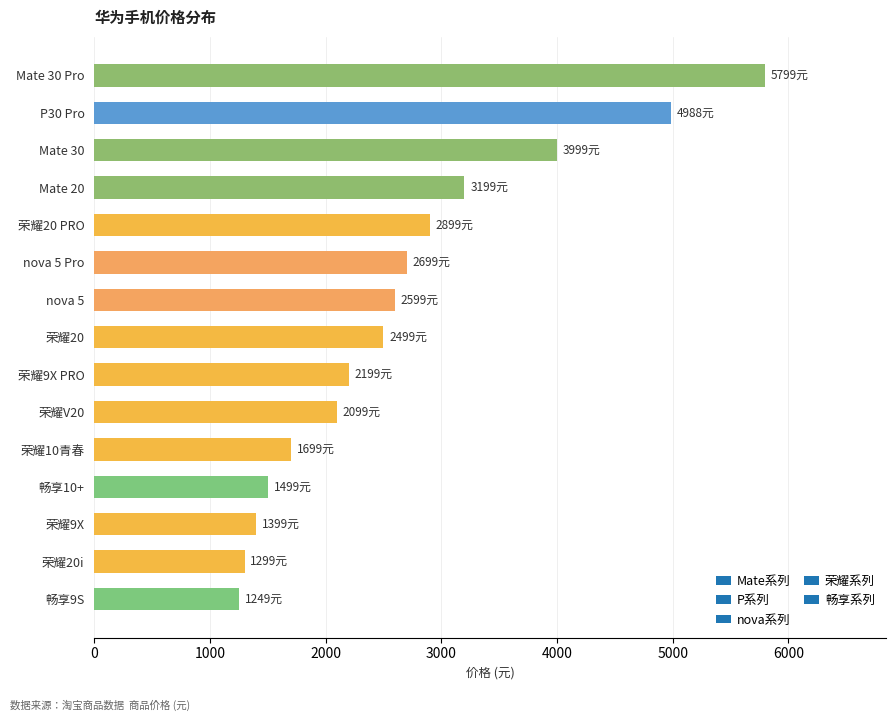

The value at Mate 30 is 842. True or false?

False